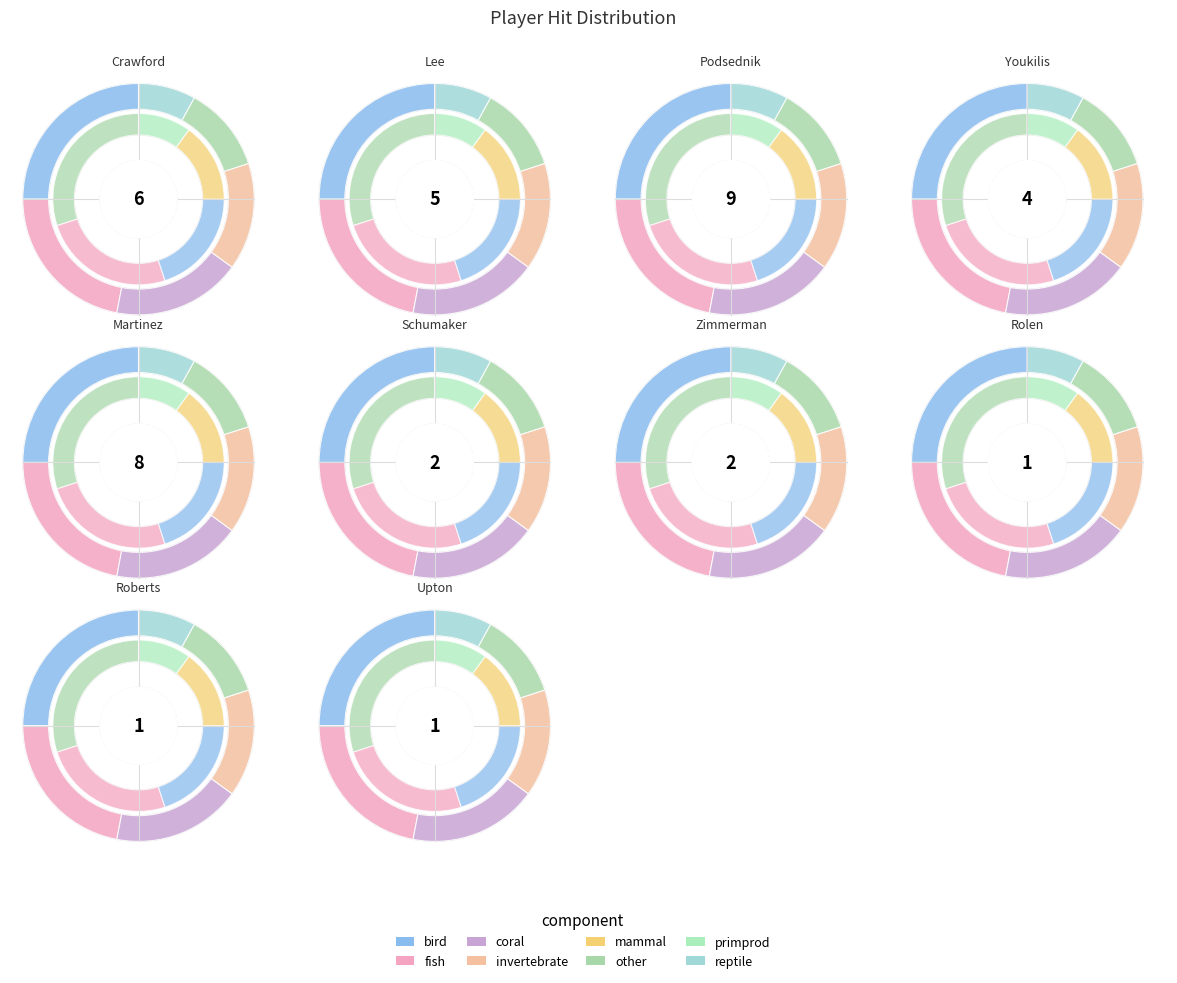

Combined, do Skip Schumaker and Scott Podsednik account for over 50%?

No